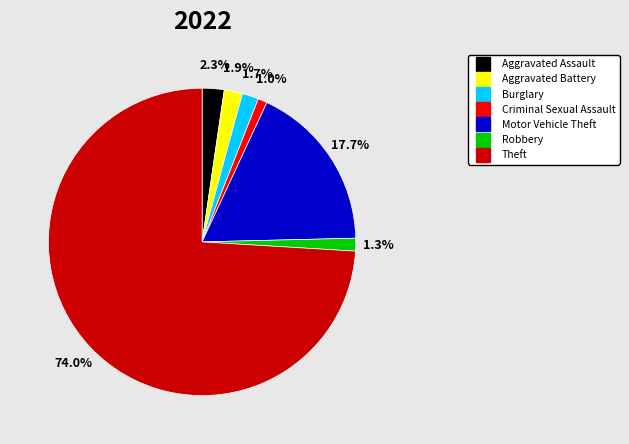

To the nearest percent, what percentage of the pie is Motor Vehicle Theft?

18%